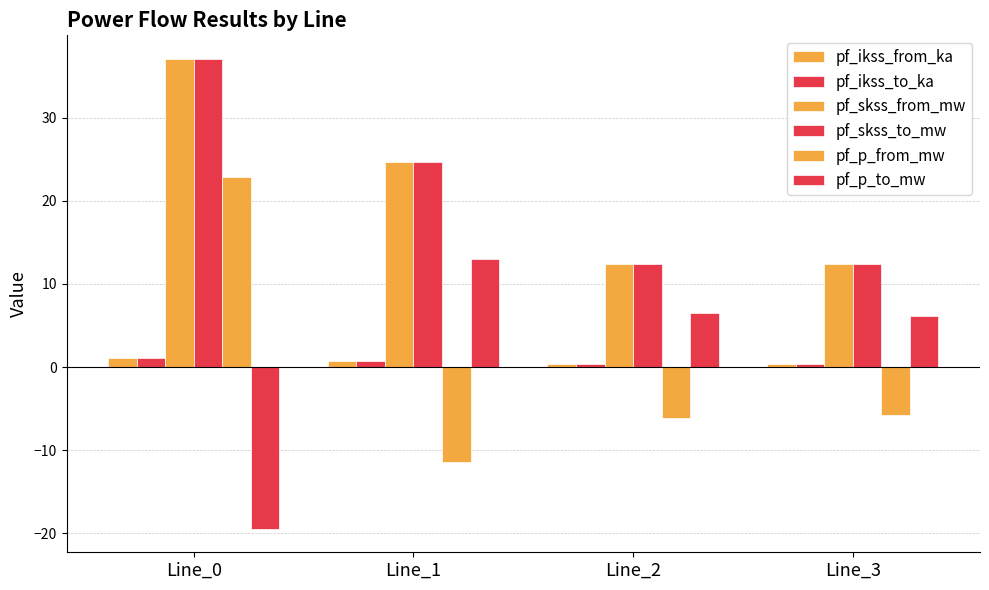

How many data points in pf_p_from_mw are less than -5?

3